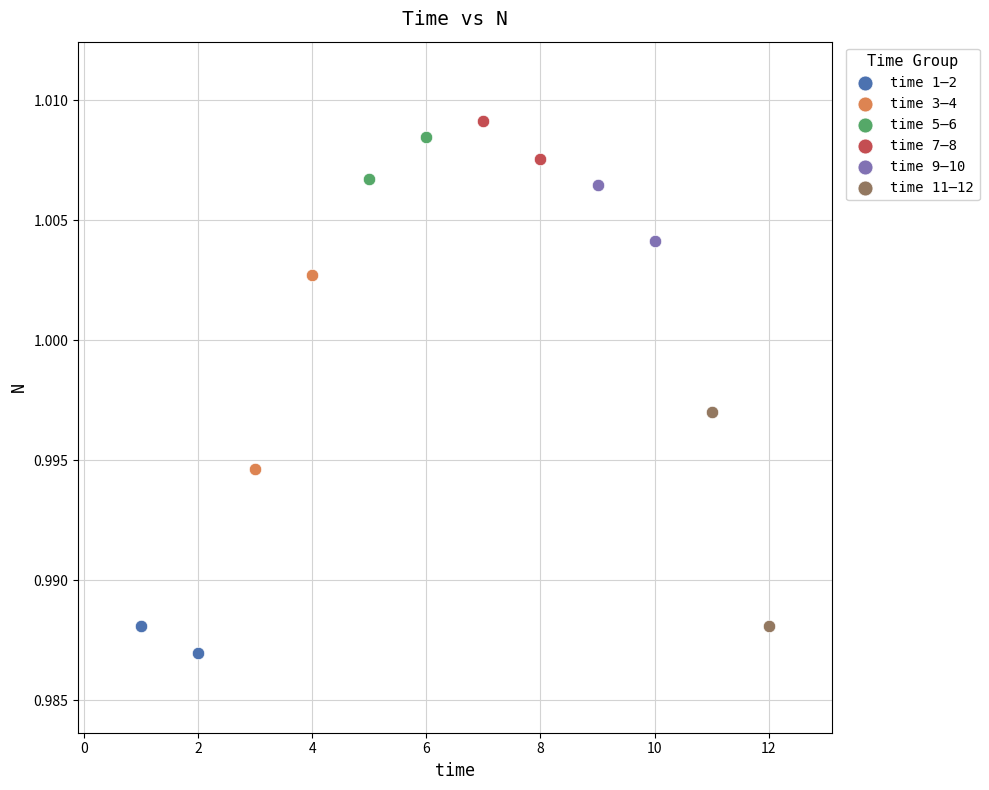

What are all the series names shown in the legend?

time 1–2, time 3–4, time 5–6, time 7–8, time 9–10, time 11–12